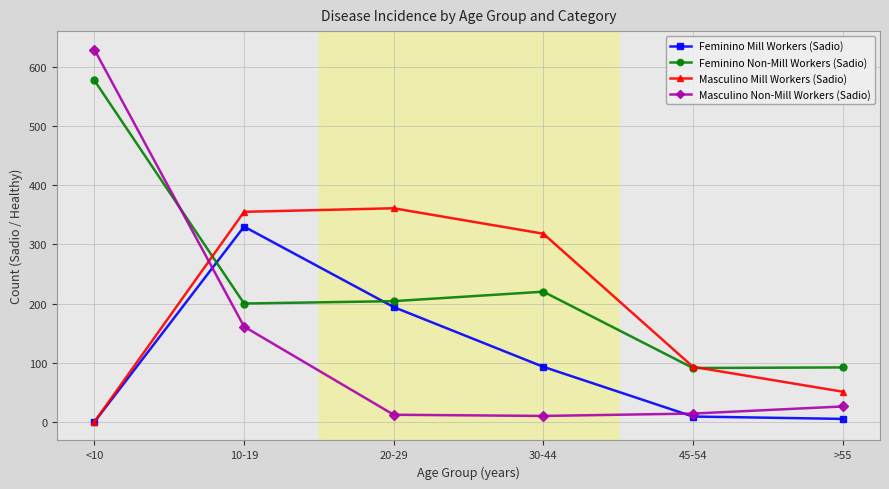

True or false: Masculino Non-Mill Workers (Sadio) has more than 2 interior local peaks.

False